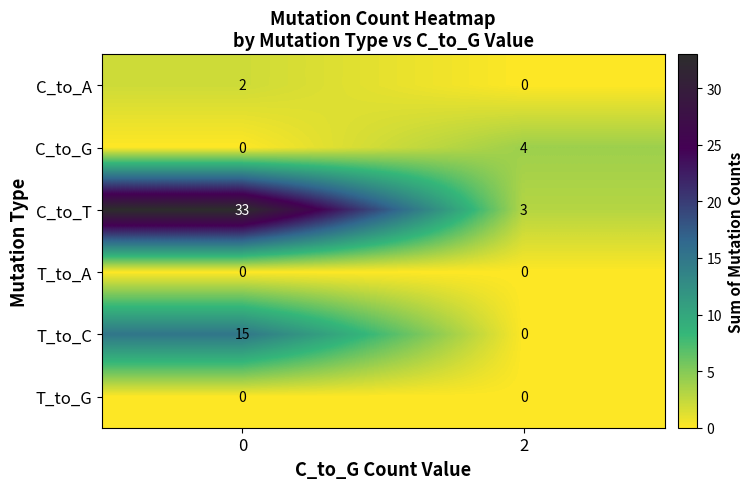

Which series has the widest spread of values?

C_to_T